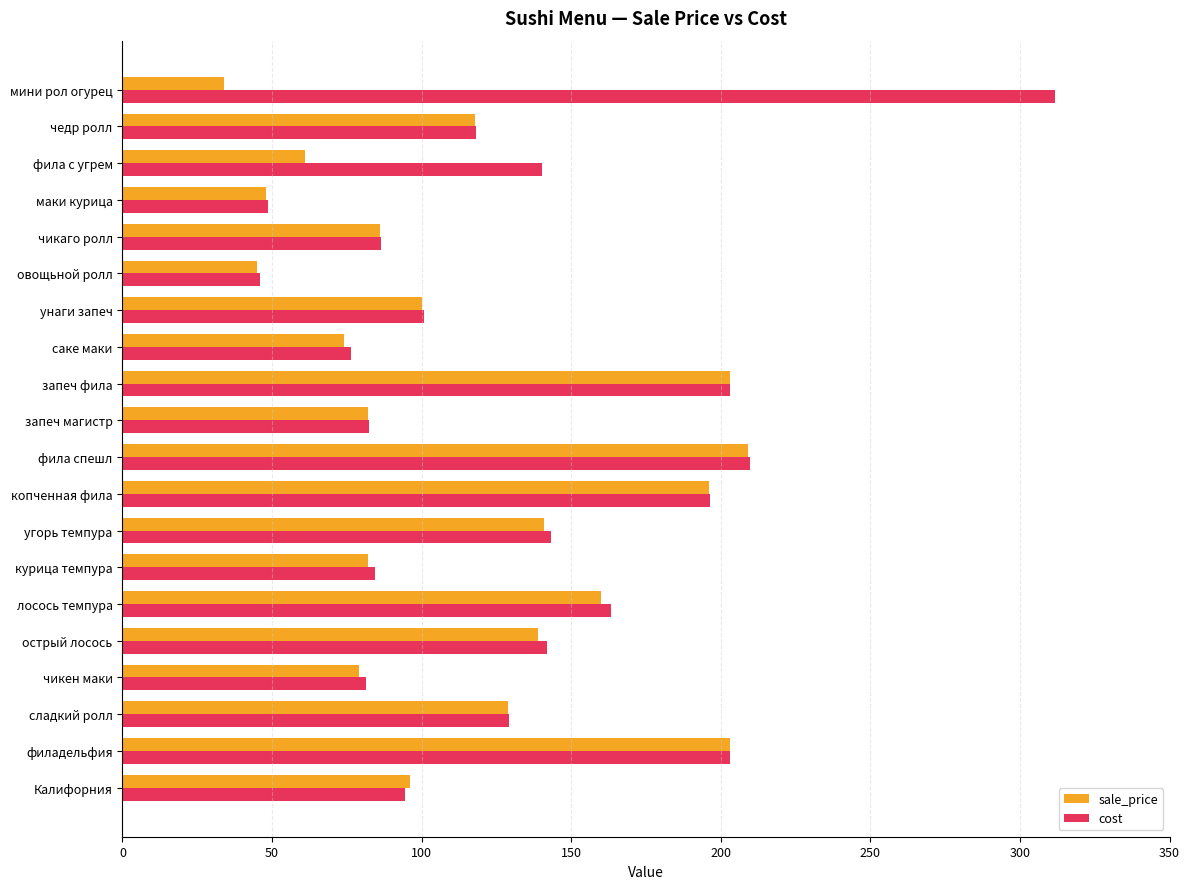

At which label is cost closest to 178?

лосось темпура